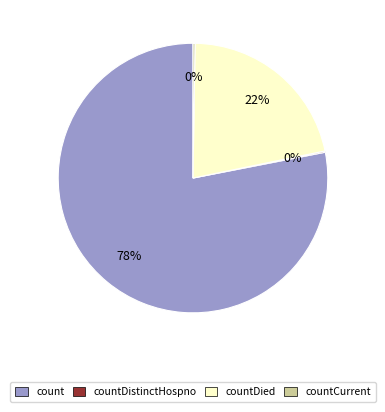

What is the ratio of the value at countDied to the value at count?

0.3